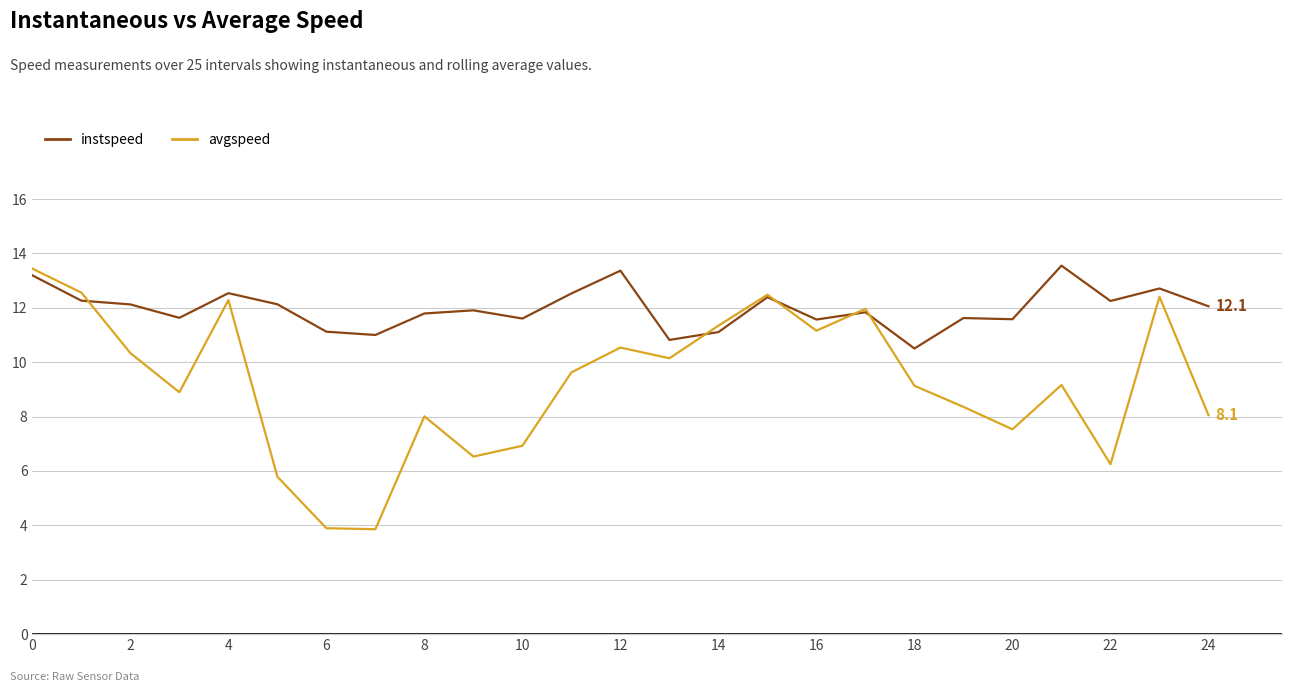

What is the greatest value displayed?

13.6